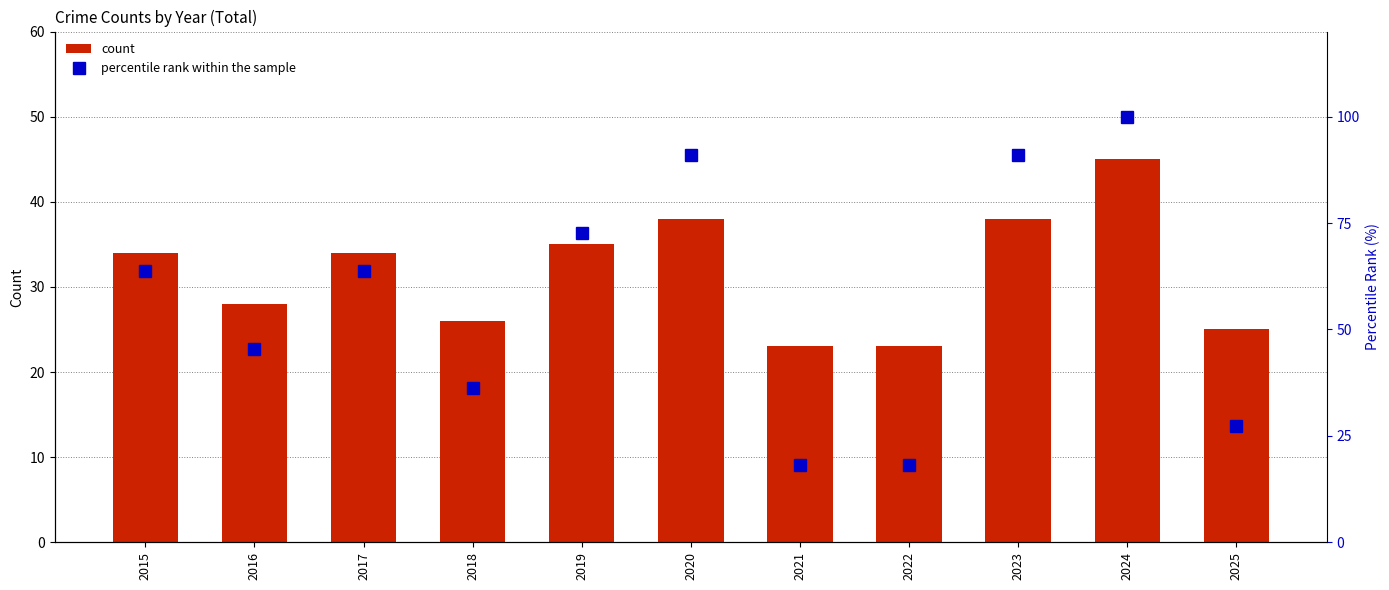

True or false: percentile rank within the sample has a value of 17.7 at 2018.

False